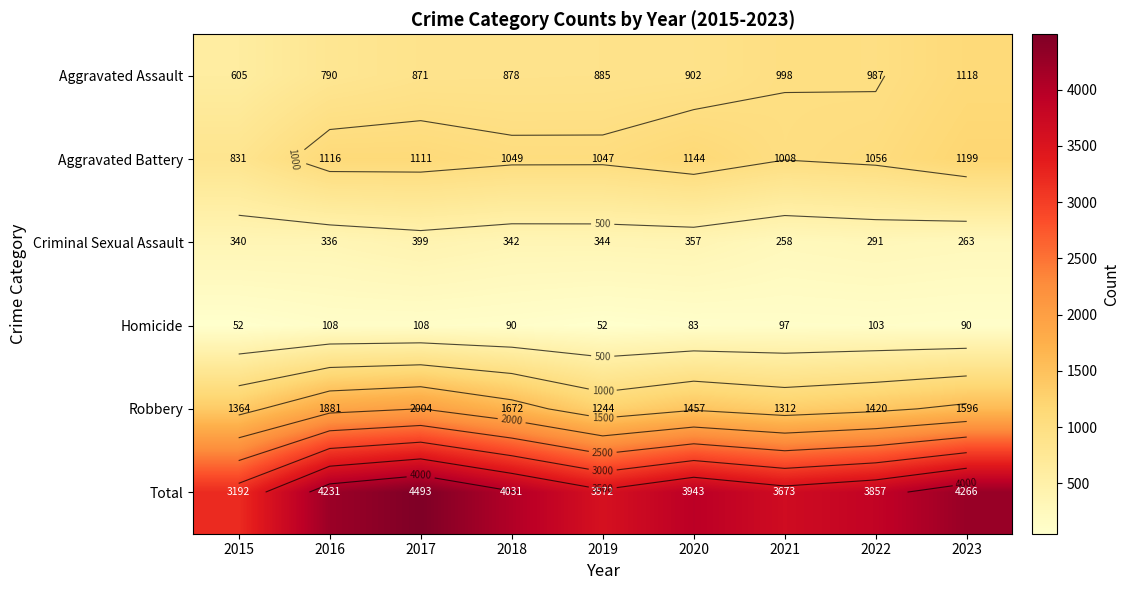

How many data points does each series have?

9